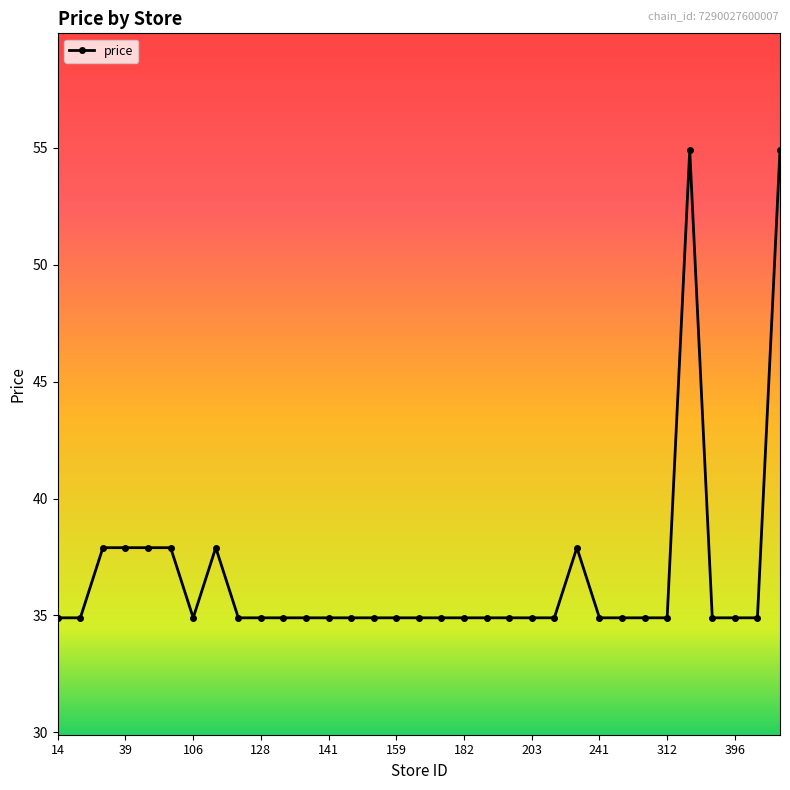

What is the minimum value shown in the chart?

34.9